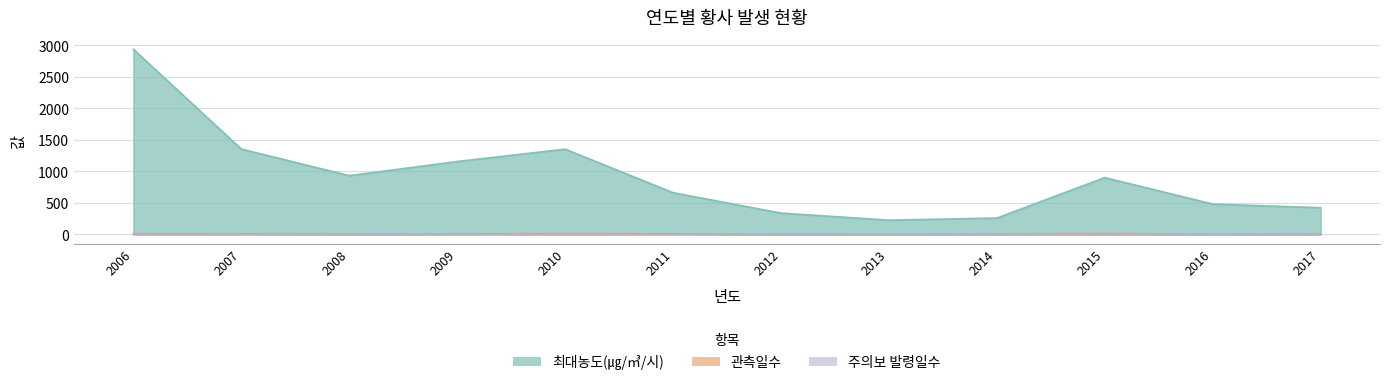

What is the sum of all 관측일수 values?

113